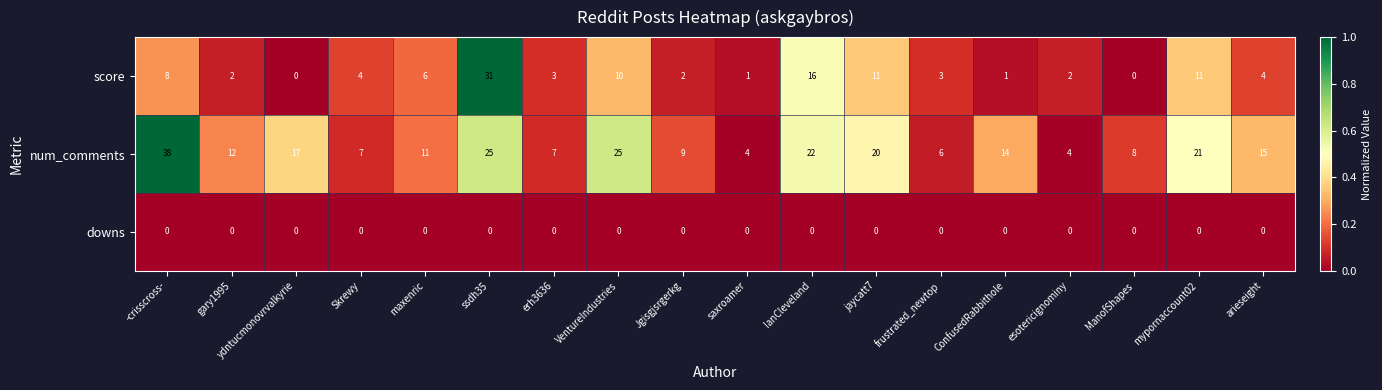

Where is score nearest to the value 15?

IanCleveland